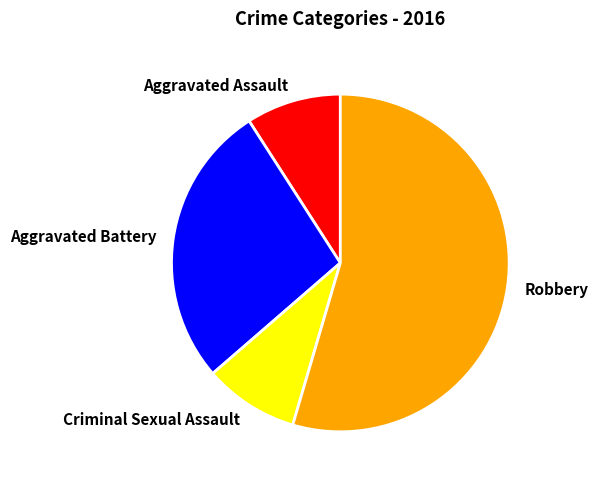

Combined, do Robbery and Aggravated Battery account for over 50%?

Yes